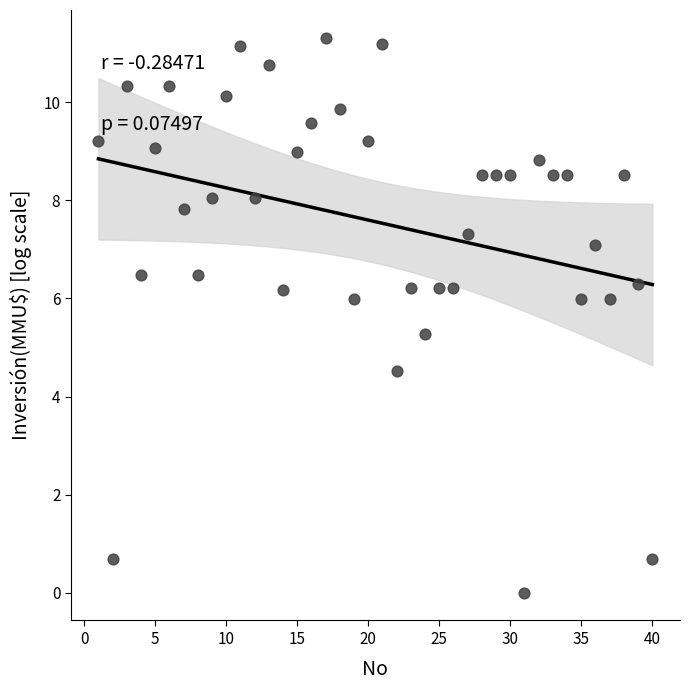

What is the range of X values (max minus min)?

39.0